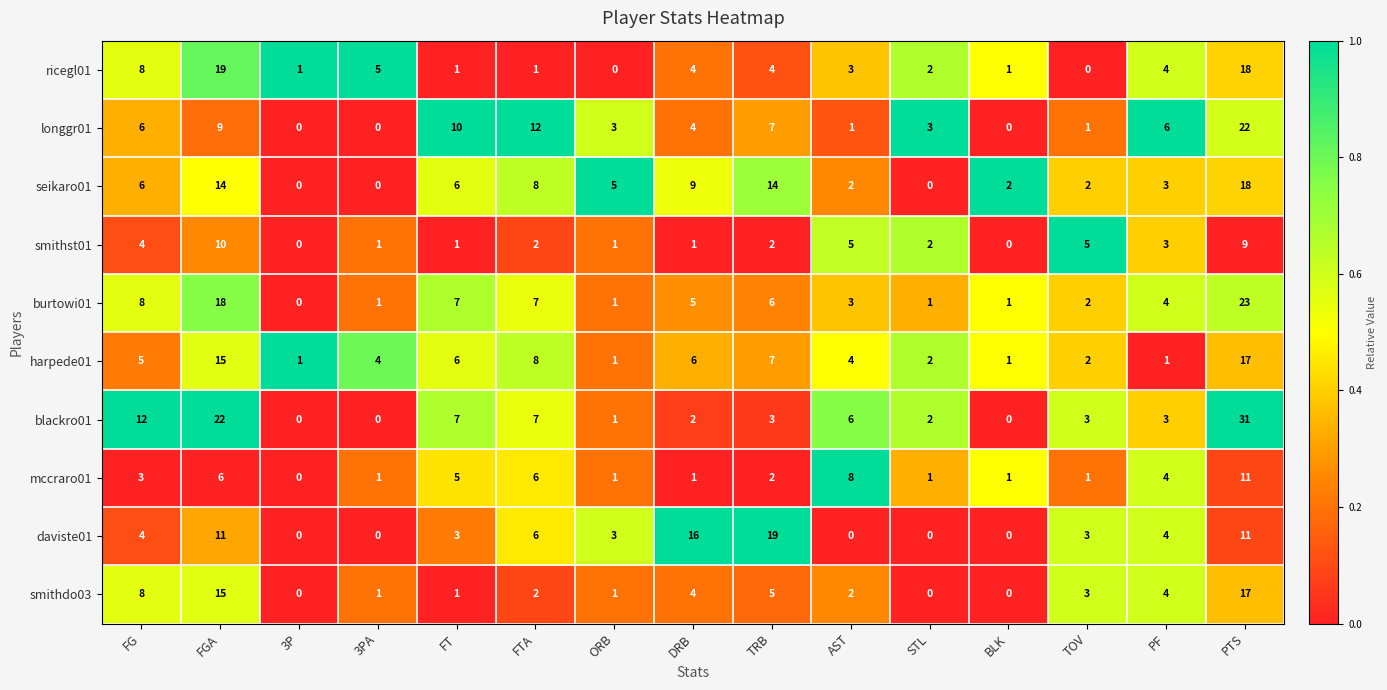

What is the average value of the ricegl01 series?

5